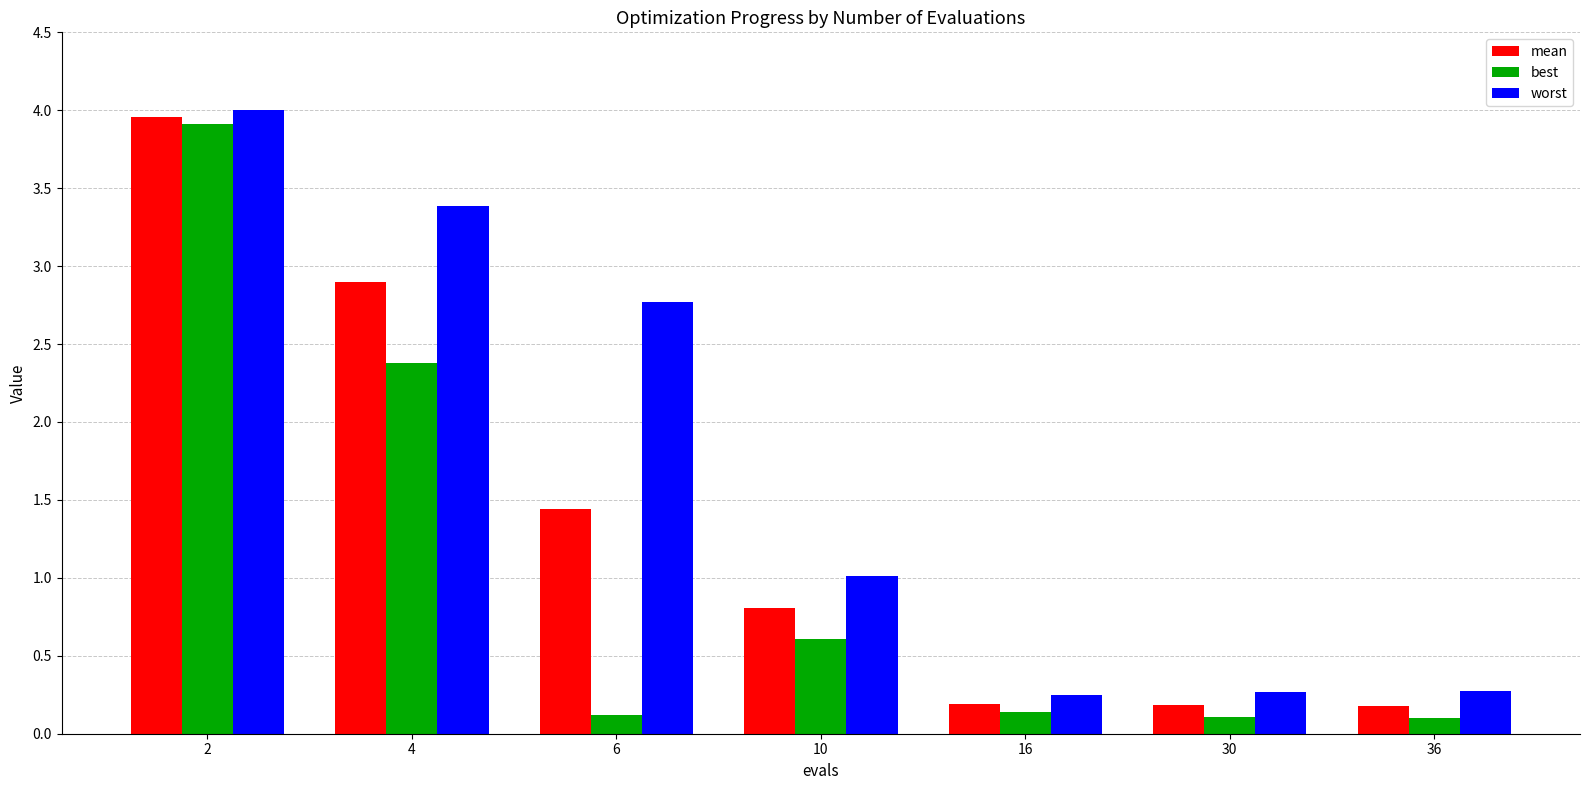

At which label is worst closest to 2?

6